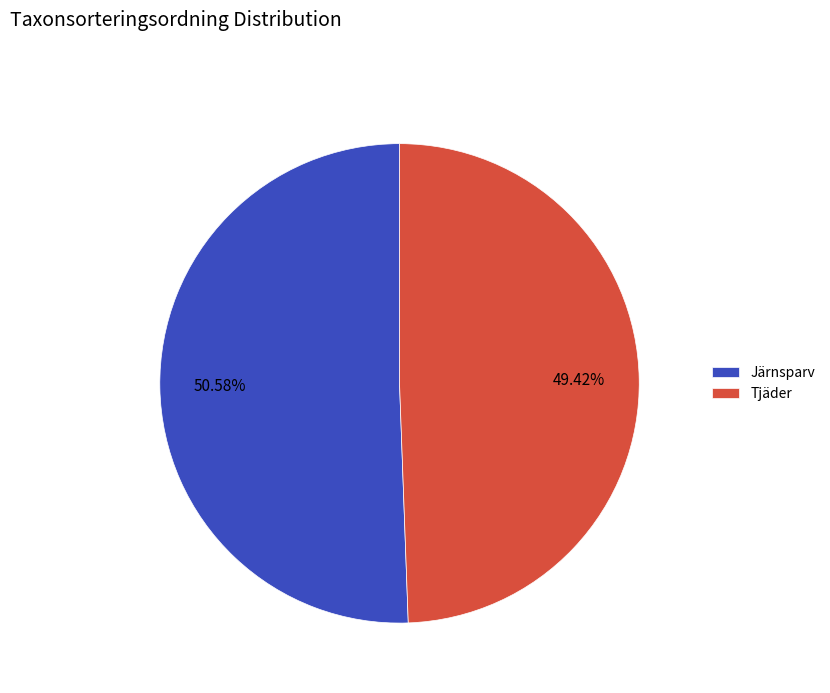

Which has a higher value, Tjäder or Järnsparv?

Järnsparv